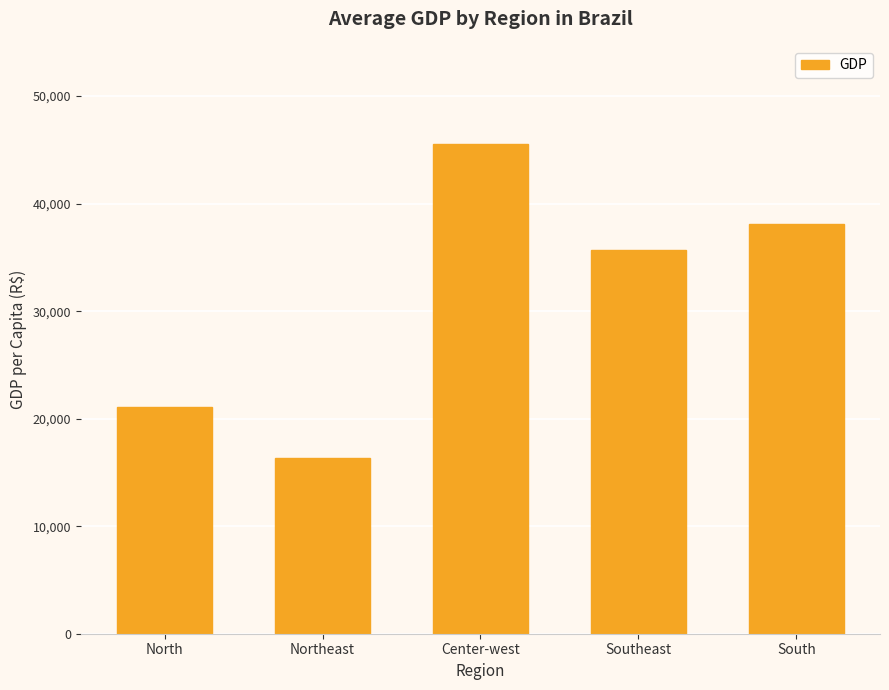

How many data points are less than 35667?

2